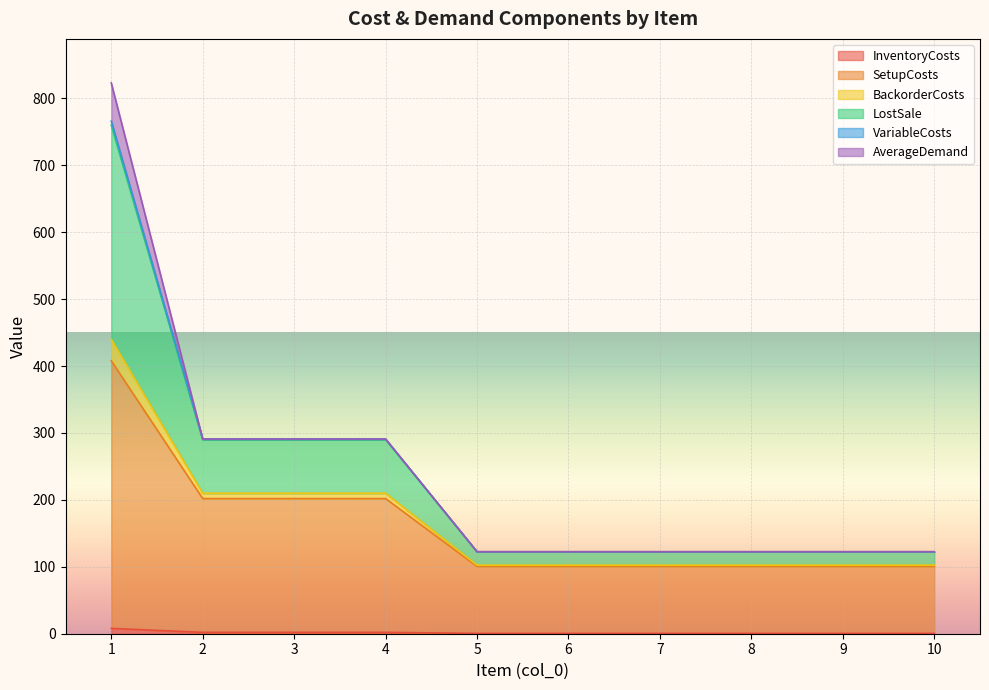

Does the chart display data point markers on the line(s)?

No